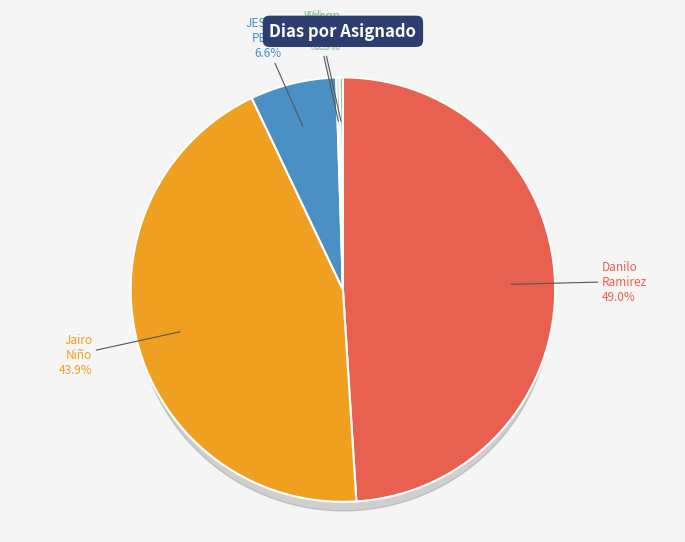

Is there a majority slice in this chart?

No